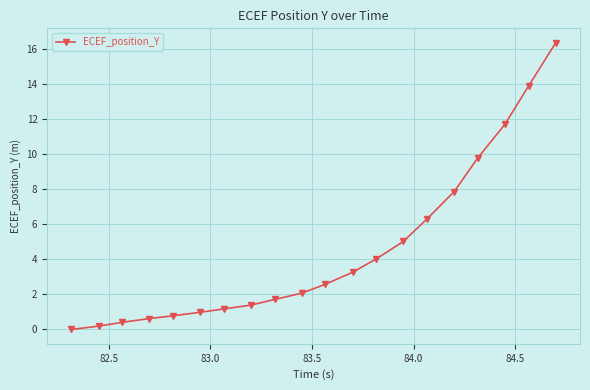

What is the maximum value shown in the chart?

16.4